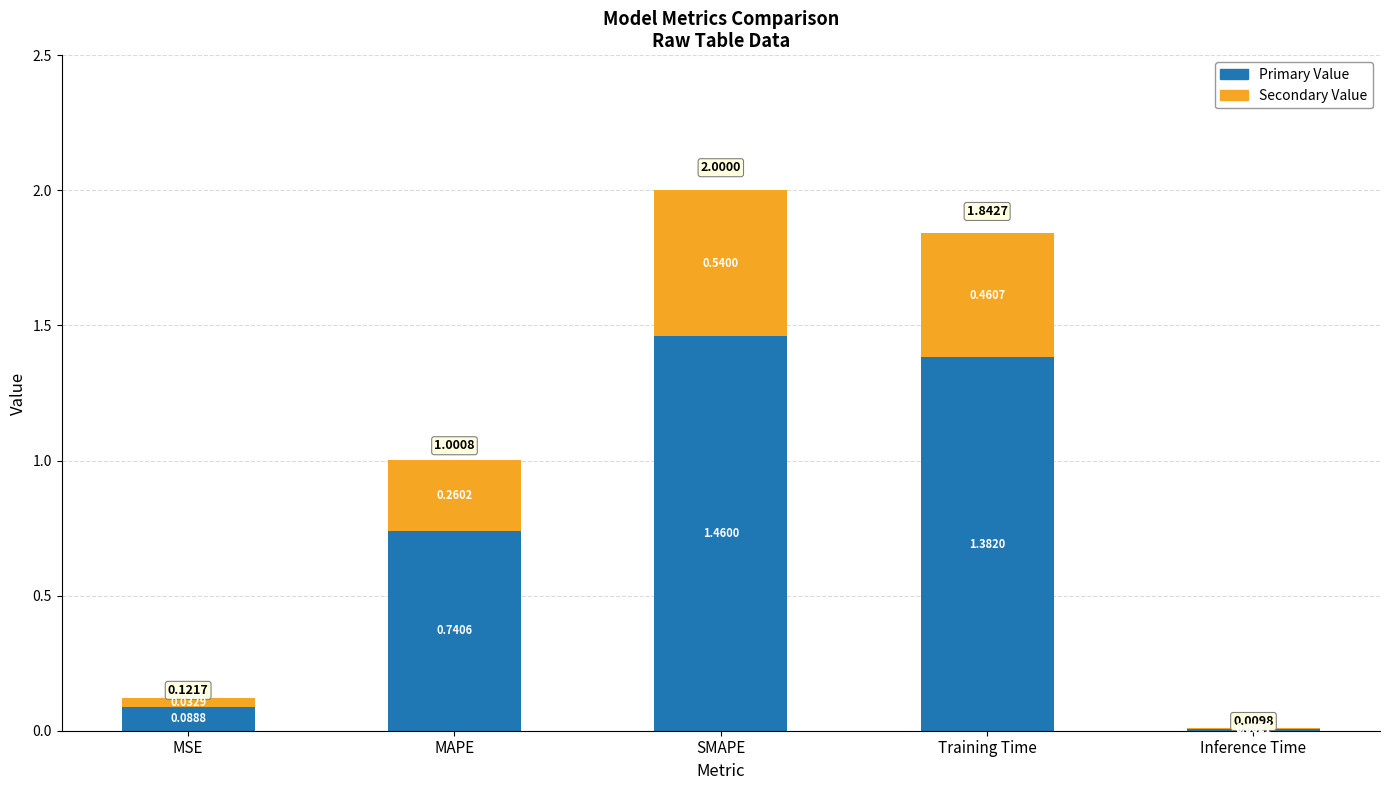

At which category is the sum across all series the highest?

SMAPE